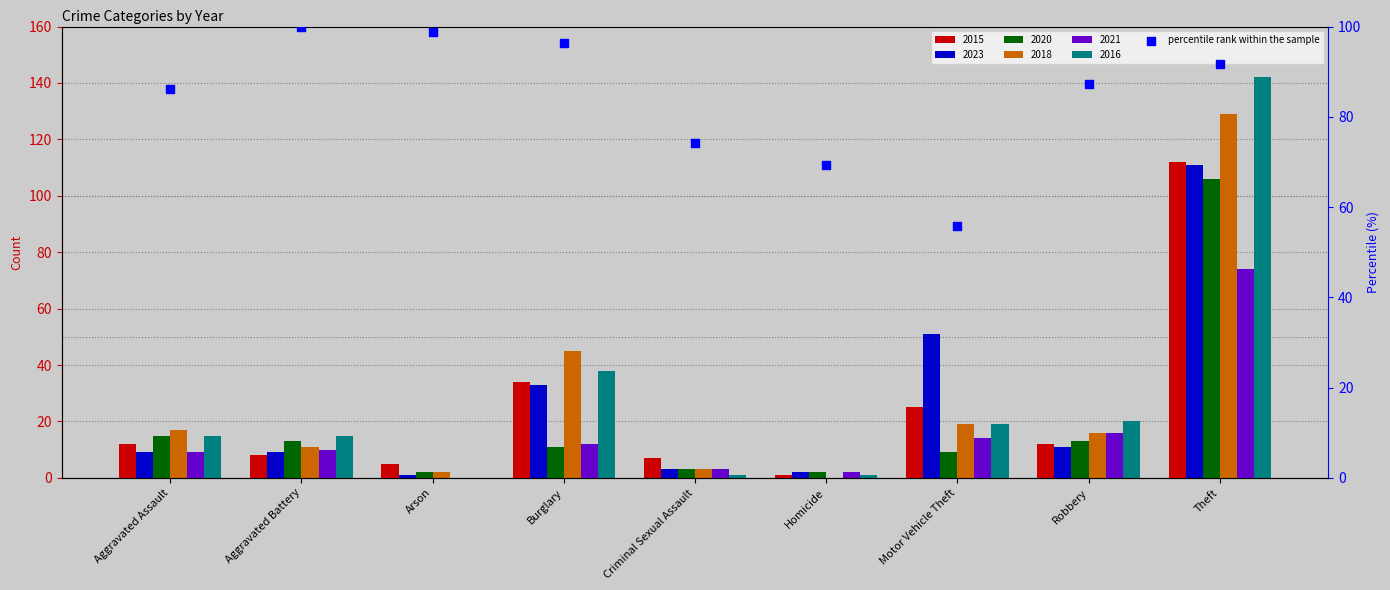

What is the change in value from Burglary to Theft?

-4.8